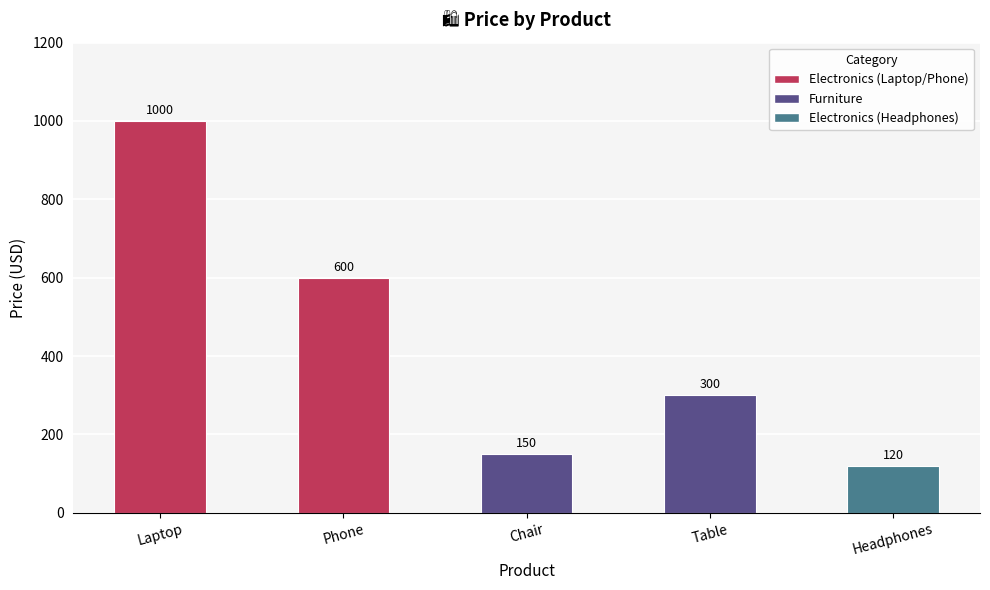

Which category has the highest value across all series?

Laptop